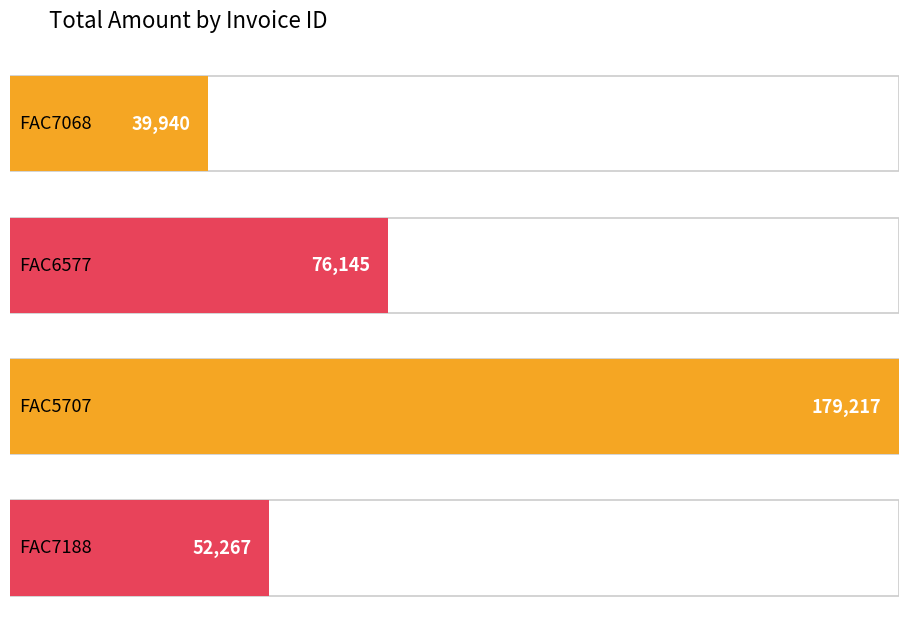

What is the greatest value displayed?

179217